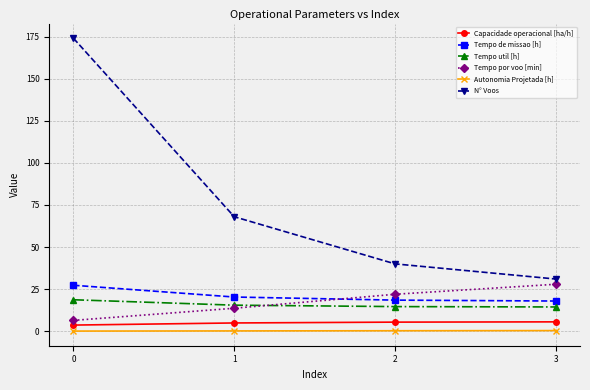

At which label is Tempo por voo [min] closest to 17?

1